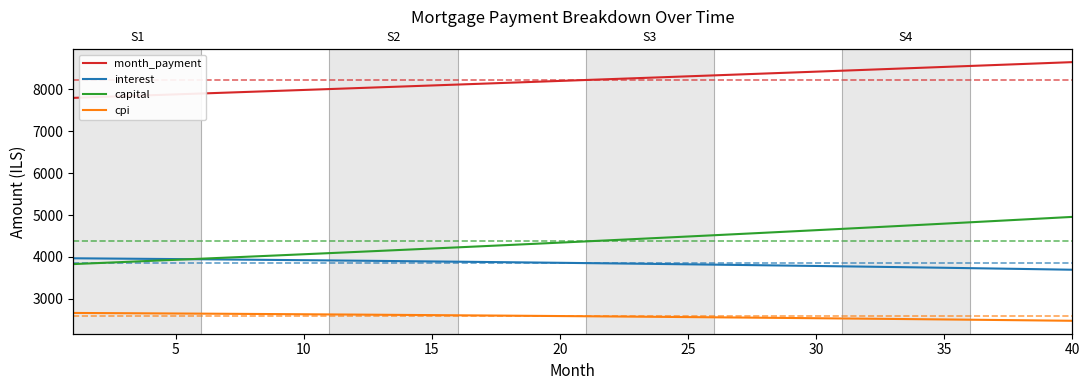

Is it true that interest equals 6742.5 at 0?

False